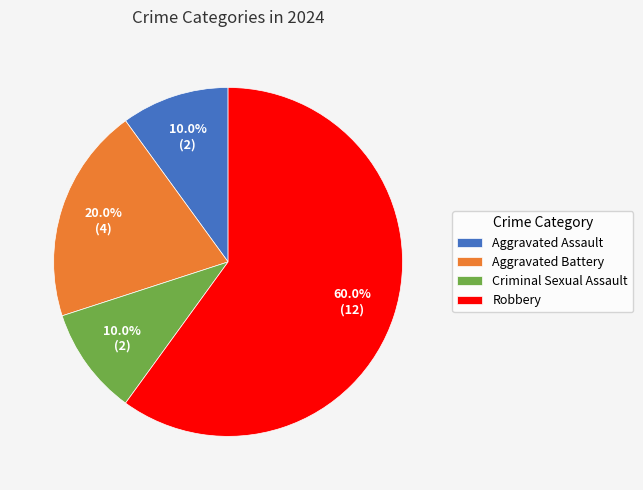

How many slices are in this pie chart?

4